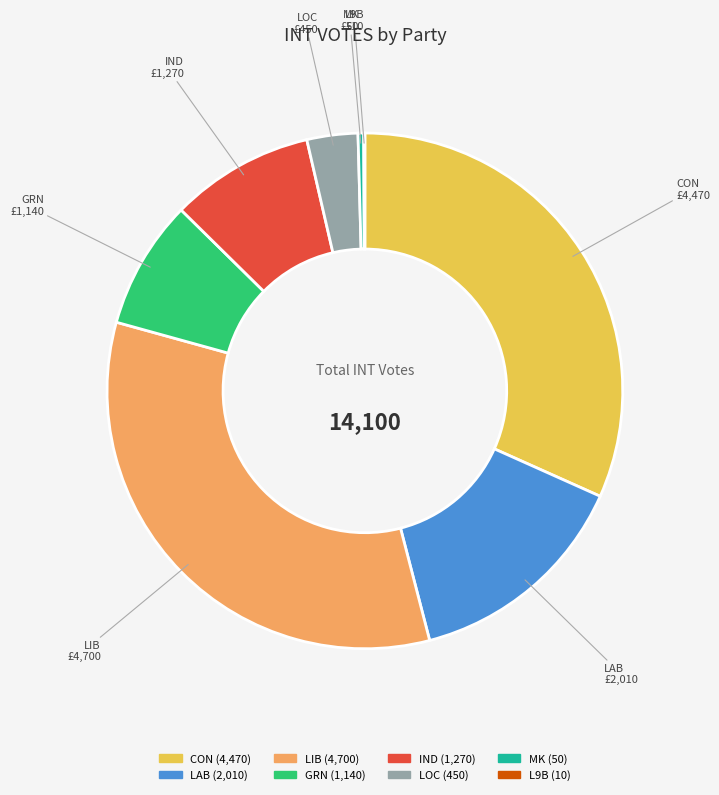

Is there any slice that represents more than half of the pie?

No